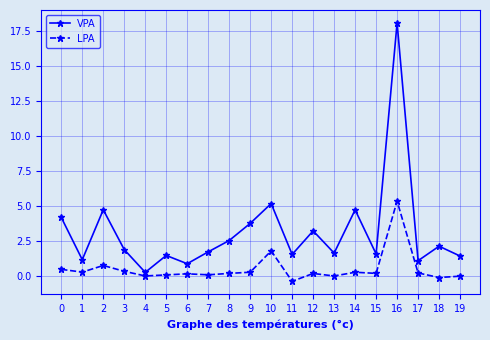

What is the difference between the second highest and second lowest values in the LPA series?

1.9